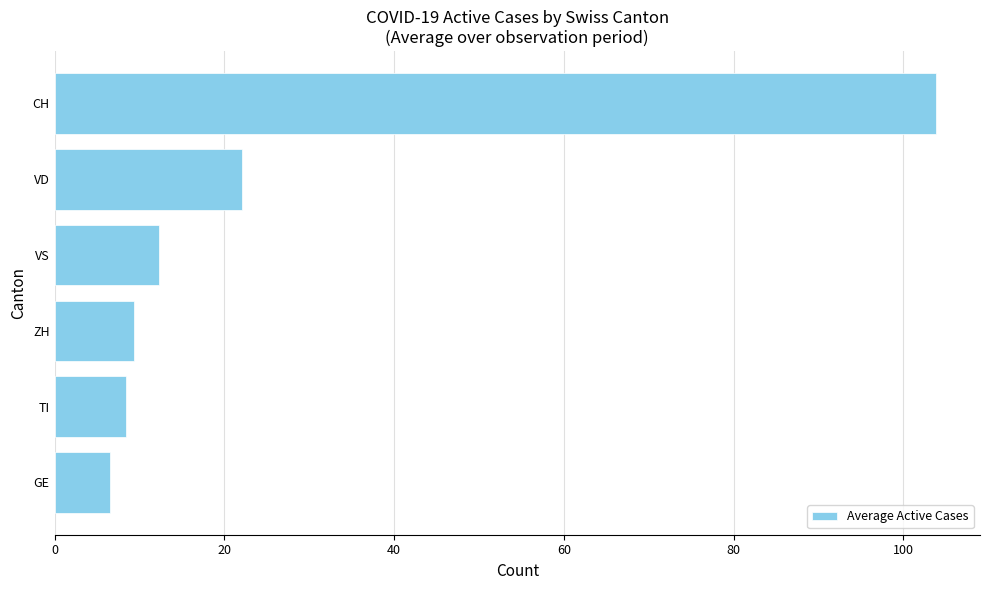

Read the value at VS.

12.3